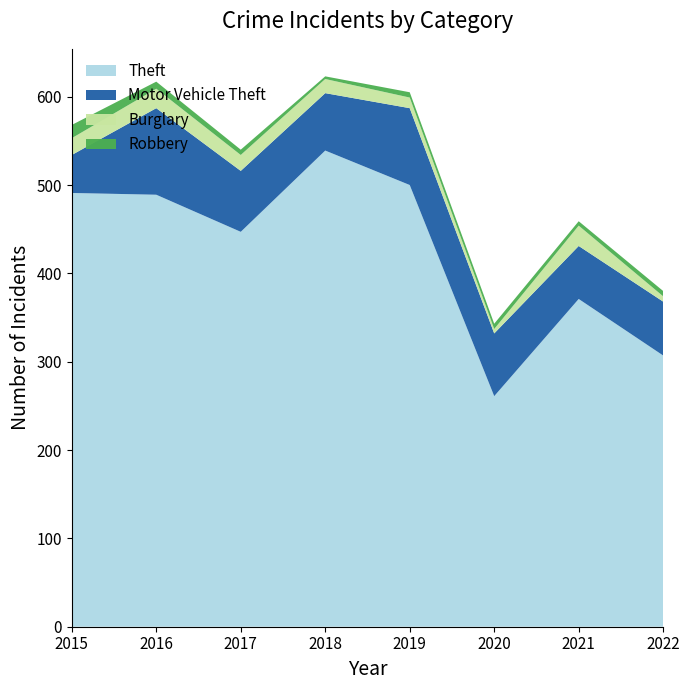

Where do Burglary and Robbery first cross each other?

2019 and 2020